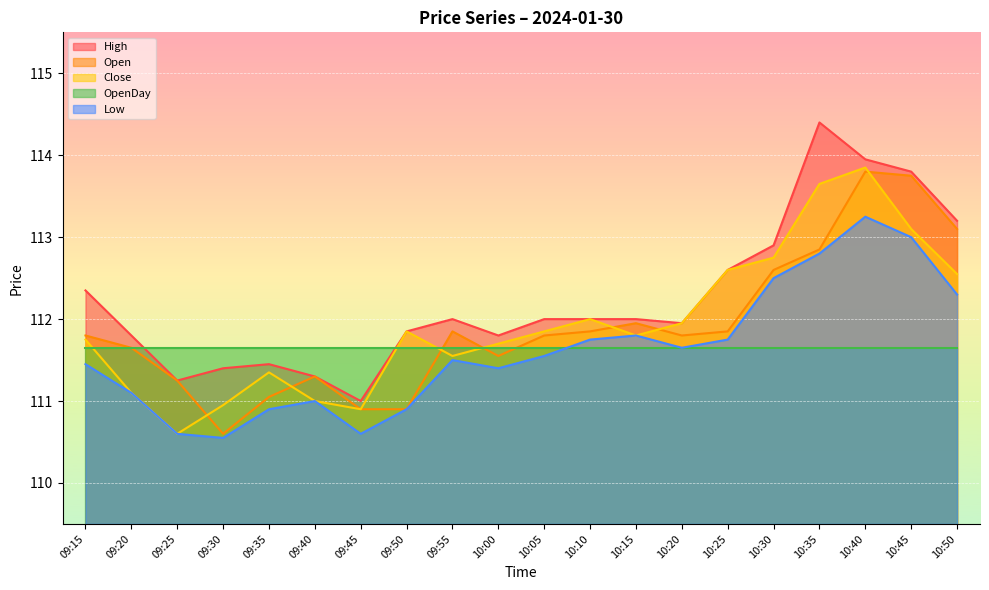

At 09:55, list the series in order from smallest to largest.

Low, Close, OpenDay, Open, High